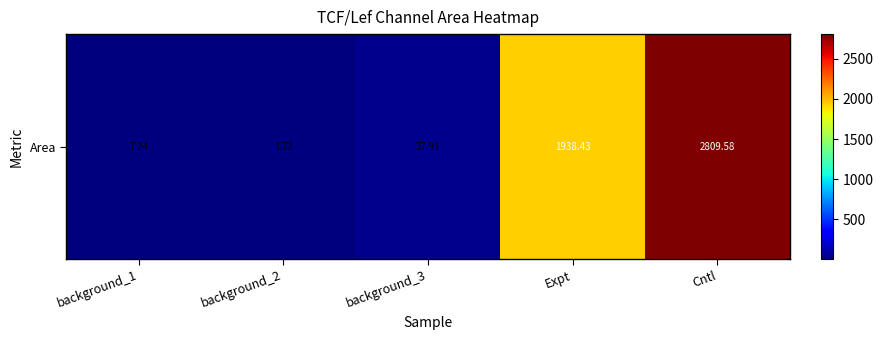

Rank the categories by value from lowest to highest.

background_2, background_1, background_3, Expt, Cntl